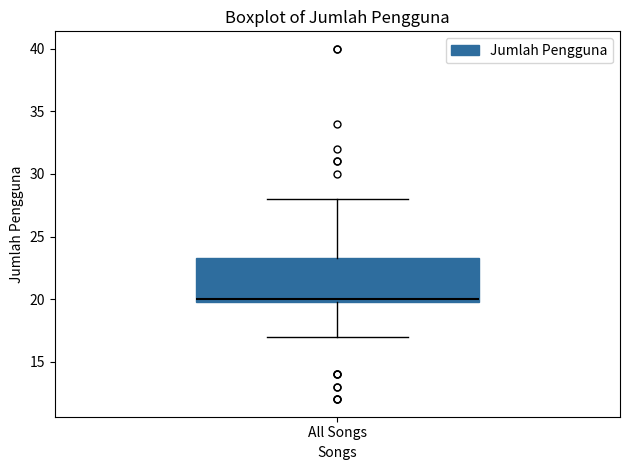

Read this box plot against the y-axis: the position of the median line, the range covered by the box, and the ends of both whiskers. The values are not printed on the chart, so give them approximately, as read against the axis.

median 20.0 (just above the box's lower edge), box 20.0 to 23.5, whiskers 17.0 to 28.0